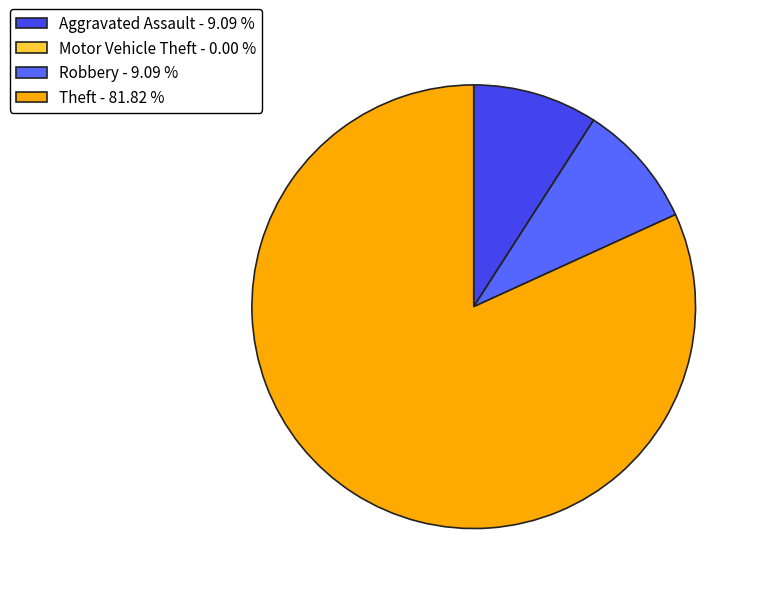

Does any single category account for the majority?

Yes